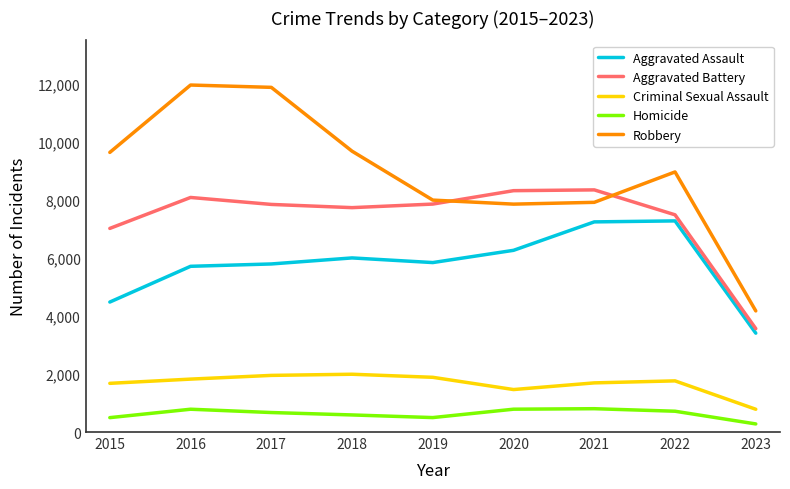

What is the difference between the maximum and second lowest values in the Robbery series?

4105